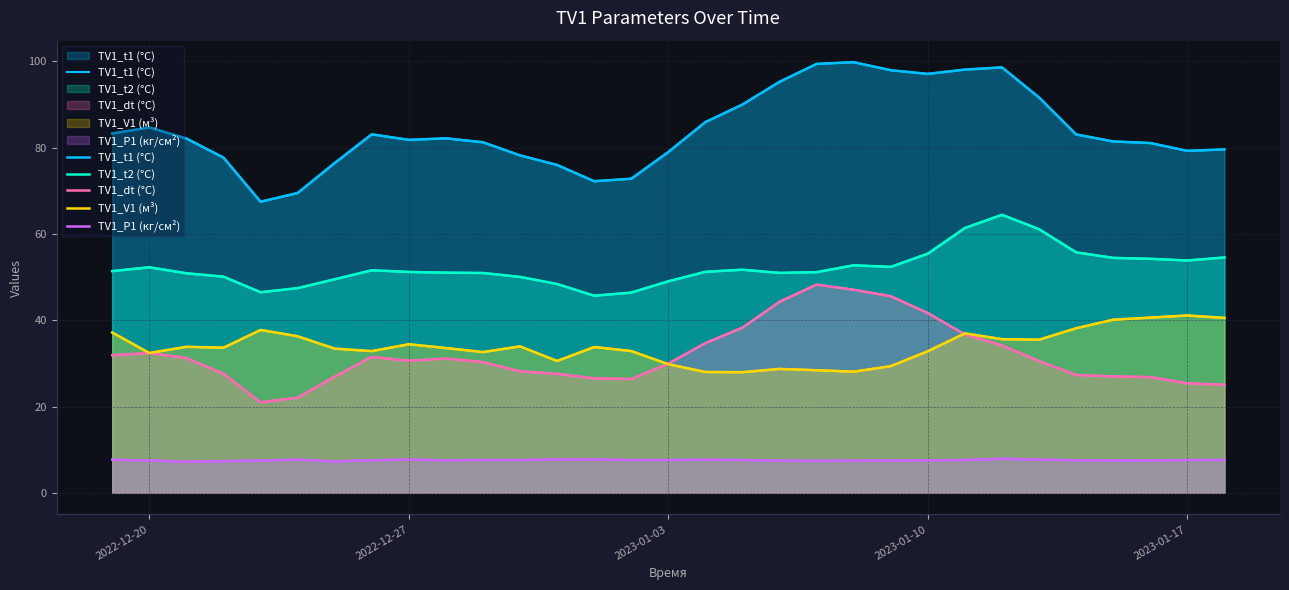

What is the value of the TV1_t1 (°C) point at the 24th from the left?

98.1